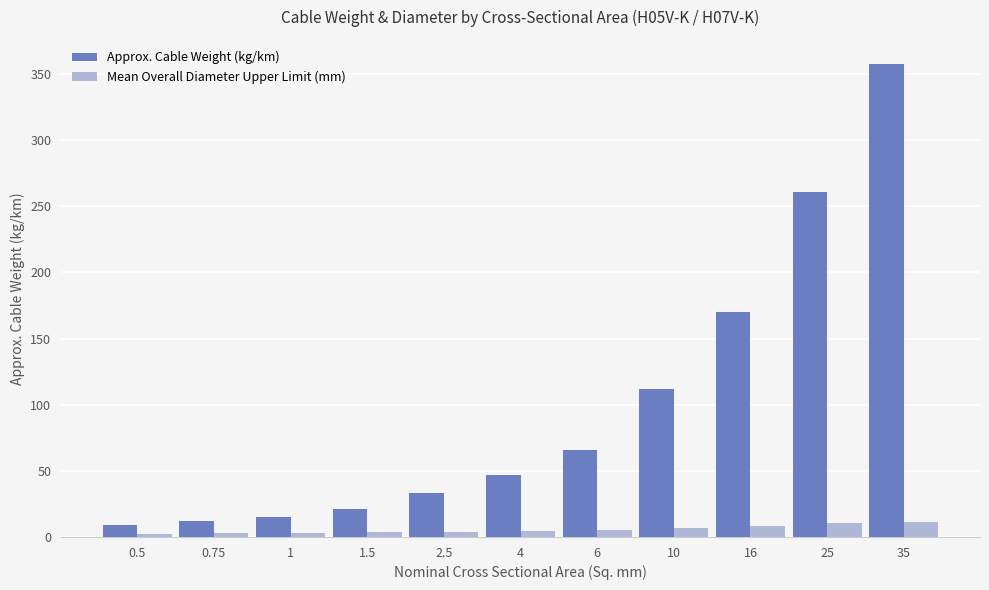

Rank the series by their average value, from highest to lowest.

Approx. Cable Weight (kg/km), Mean Overall Diameter Upper Limit (mm)